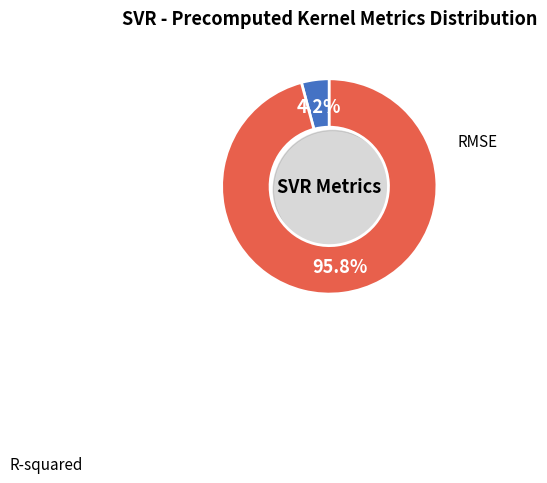

Does RMSE account for over 50% of the chart?

Yes